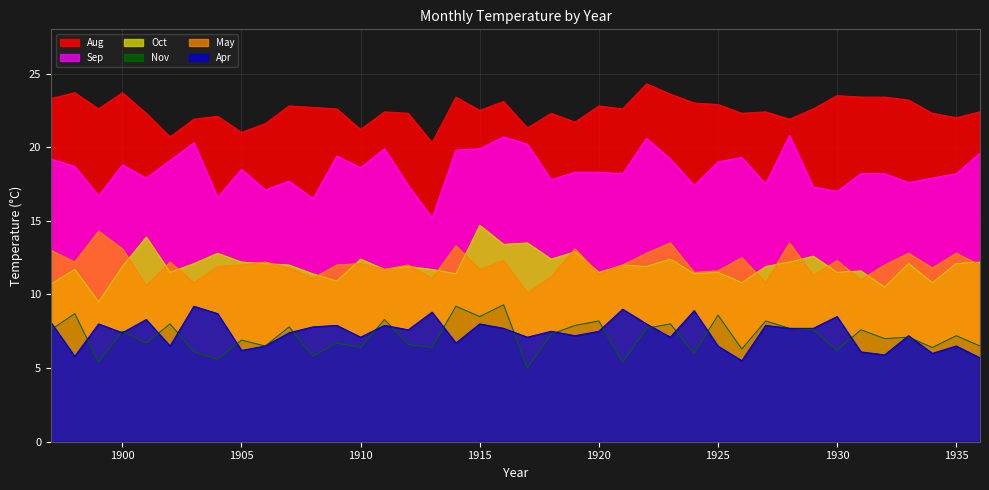

Reading left to right, what are all the values shown in this chart?

Sep: 1897=19.2	1898=18.7	1899=16.7	1900=18.8	1901=17.9	1902=19.1	1903=20.3	1904=16.6	1905=18.5	1906=17.1	1907=17.7	1908=16.5	1909=19.4	1910=18.6	1911=19.9	1912=17.4	1913=15.2	1914=19.8	1915=19.9	1916=20.7	1917=20.2	1918=17.8	1919=18.3	1920=18.3	1921=18.2	1922=20.6	1923=19.2	1924=17.4	1925=19.0	1926=19.3	1927=17.5	1928=20.8	1929=17.3	1930=17.0	1931=18.2	1932=18.2	1933=17.6	1934=17.9	1935=18.2	1936=19.6
Apr: 1897=8.1	1898=5.8	1899=8.0	1900=7.4	1901=8.3	1902=6.5	1903=9.2	1904=8.7	1905=6.2	1906=6.5	1907=7.4	1908=7.8	1909=7.9	1910=7.1	1911=7.9	1912=7.6	1913=8.8	1914=6.7	1915=8.0	1916=7.7	1917=7.1	1918=7.5	1919=7.2	1920=7.5	1921=9.0	1922=8.0	1923=7.1	1924=8.9	1925=6.5	1926=5.5	1927=7.9	1928=7.7	1929=7.7	1930=8.5	1931=6.1	1932=5.9	1933=7.2	1934=6.0	1935=6.5	1936=5.7
May: 1897=13.0	1898=12.2	1899=14.3	1900=13.1	1901=10.6	1902=12.2	1903=10.8	1904=11.9	1905=12.0	1906=12.2	1907=11.8	1908=11.1	1909=12.0	1910=12.1	1911=11.7	1912=12.0	1913=11.1	1914=13.3	1915=11.7	1916=12.3	1917=10.1	1918=11.2	1919=13.1	1920=11.4	1921=12.0	1922=12.8	1923=13.5	1924=11.5	1925=11.6	1926=12.5	1927=10.8	1928=13.5	1929=11.3	1930=12.3	1931=11.0	1932=12.0	1933=12.8	1934=11.8	1935=12.8	1936=12.0
Aug: 1897=23.3	1898=23.7	1899=22.6	1900=23.7	1901=22.3	1902=20.7	1903=21.9	1904=22.1	1905=21.0	1906=21.6	1907=22.8	1908=22.7	1909=22.6	1910=21.2	1911=22.4	1912=22.3	1913=20.3	1914=23.4	1915=22.5	1916=23.1	1917=21.3	1918=22.3	1919=21.7	1920=22.8	1921=22.6	1922=24.3	1923=23.6	1924=23.0	1925=22.9	1926=22.3	1927=22.4	1928=21.9	1929=22.6	1930=23.5	1931=23.4	1932=23.4	1933=23.2	1934=22.3	1935=22.0	1936=22.4
Oct: 1897=10.7	1898=11.7	1899=9.5	1900=11.9	1901=13.9	1902=11.5	1903=12.1	1904=12.8	1905=12.2	1906=12.1	1907=12.0	1908=11.4	1909=10.9	1910=12.4	1911=11.7	1912=11.9	1913=11.7	1914=11.4	1915=14.7	1916=13.4	1917=13.5	1918=12.4	1919=12.9	1920=11.5	1921=12.0	1922=11.9	1923=12.4	1924=11.4	1925=11.5	1926=10.8	1927=11.9	1928=12.2	1929=12.6	1930=11.5	1931=11.6	1932=10.5	1933=12.1	1934=10.8	1935=12.1	1936=12.2
Nov: 1897=7.6	1898=8.7	1899=5.4	1900=7.5	1901=6.7	1902=8.0	1903=6.1	1904=5.6	1905=6.9	1906=6.5	1907=7.8	1908=5.8	1909=6.7	1910=6.4	1911=8.3	1912=6.6	1913=6.4	1914=9.2	1915=8.5	1916=9.3	1917=5.0	1918=7.3	1919=7.9	1920=8.2	1921=5.4	1922=7.7	1923=8.0	1924=6.0	1925=8.6	1926=6.3	1927=8.2	1928=7.7	1929=7.6	1930=6.2	1931=7.6	1932=7.0	1933=7.1	1934=6.4	1935=7.2	1936=6.5